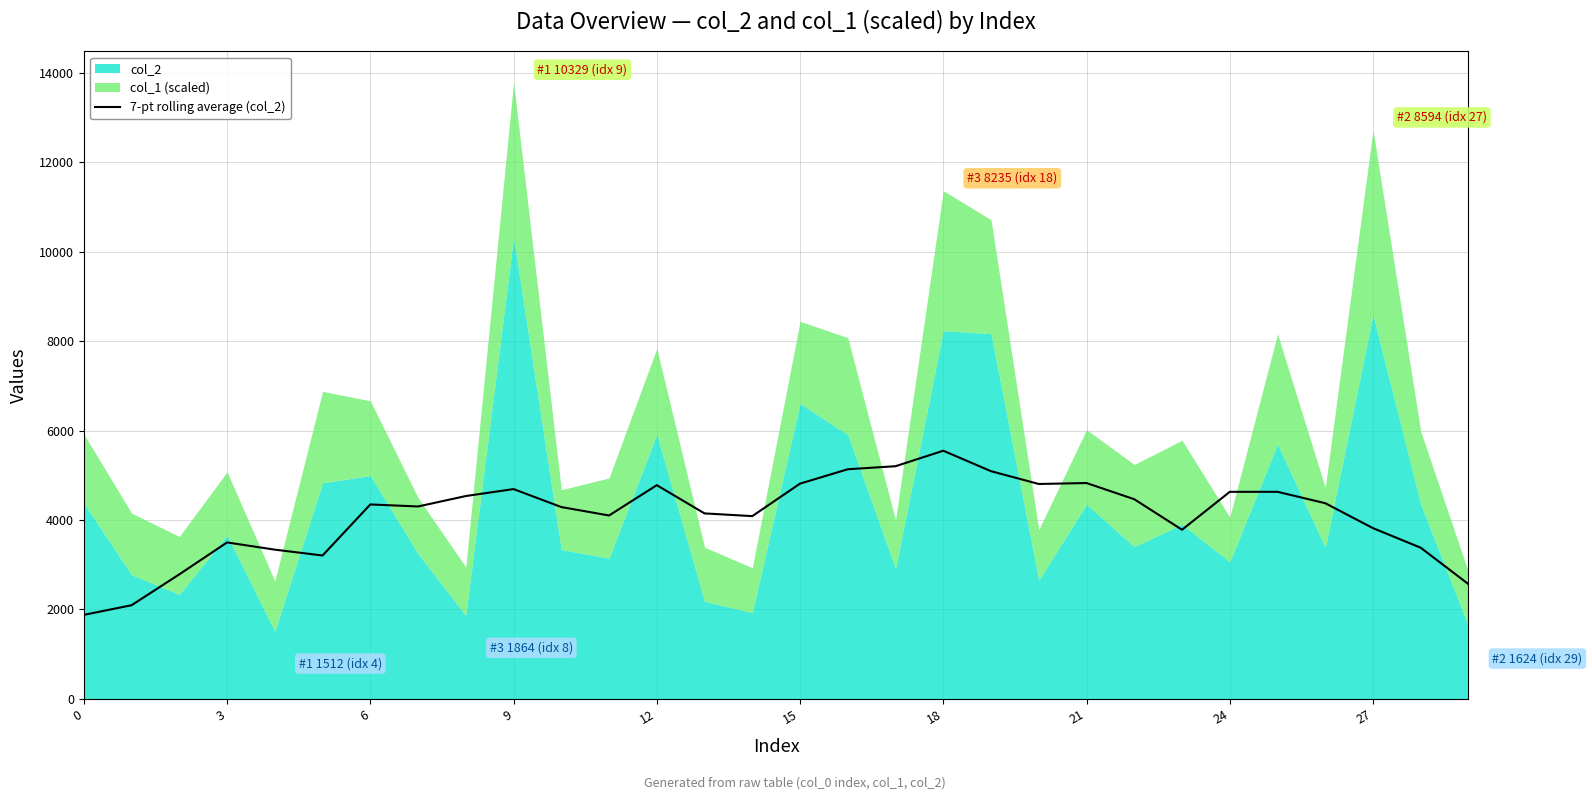

What is the maximum value for 7-pt rolling average (col_2)?

5550.0